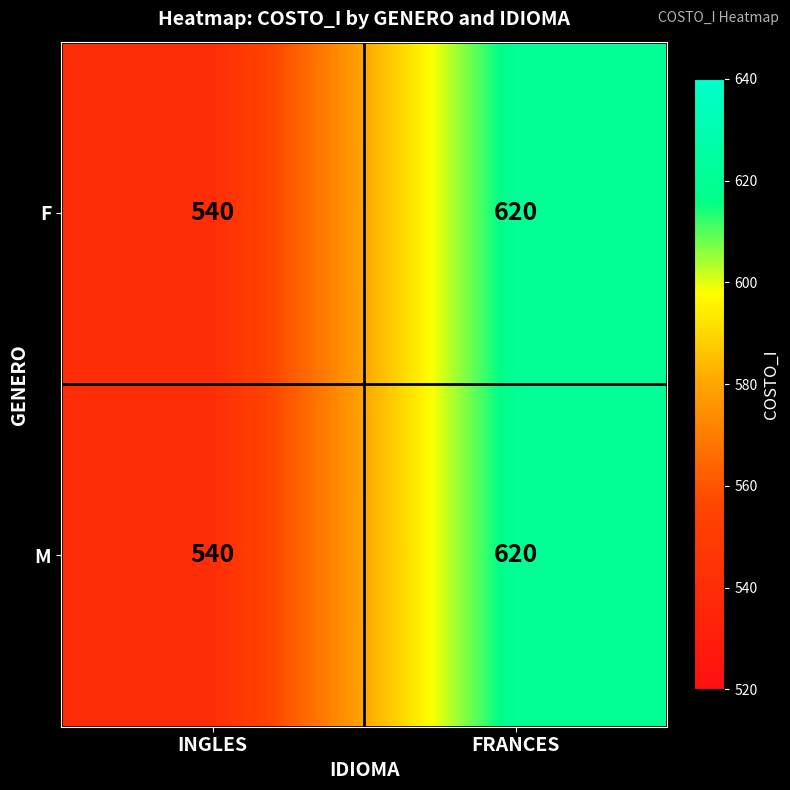

At how many categories does at least one series exceed 614?

1